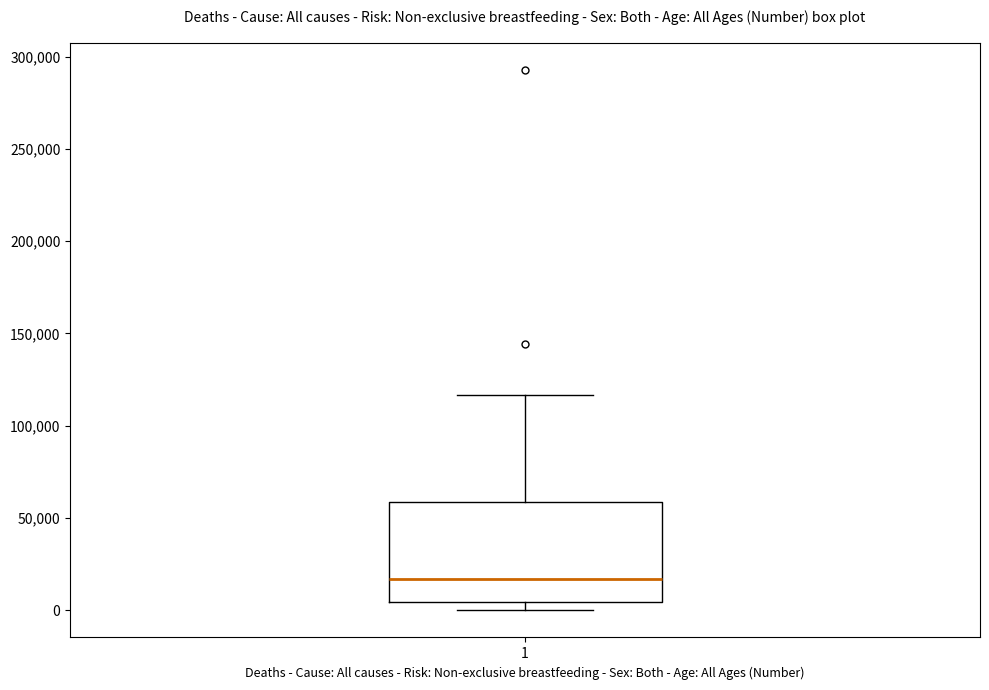

Where is the lower edge of the box at x = 1 on the y-axis? The values are not printed on the chart, so give them approximately, as read against the axis.

5000